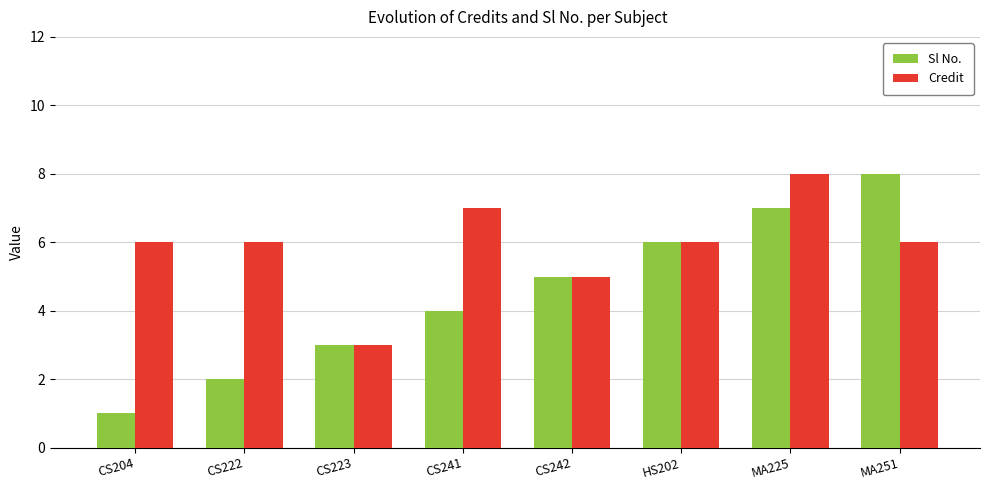

Which series has the widest spread of values?

Sl No.